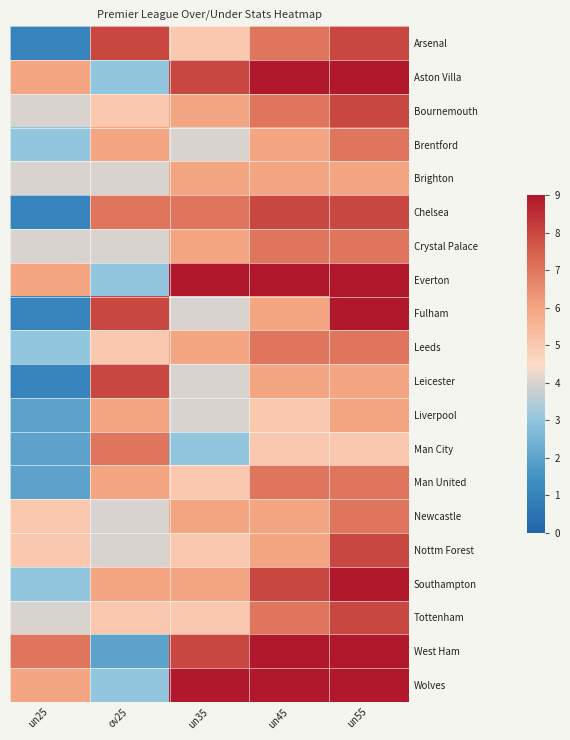

Count the number of categories in the chart.

5